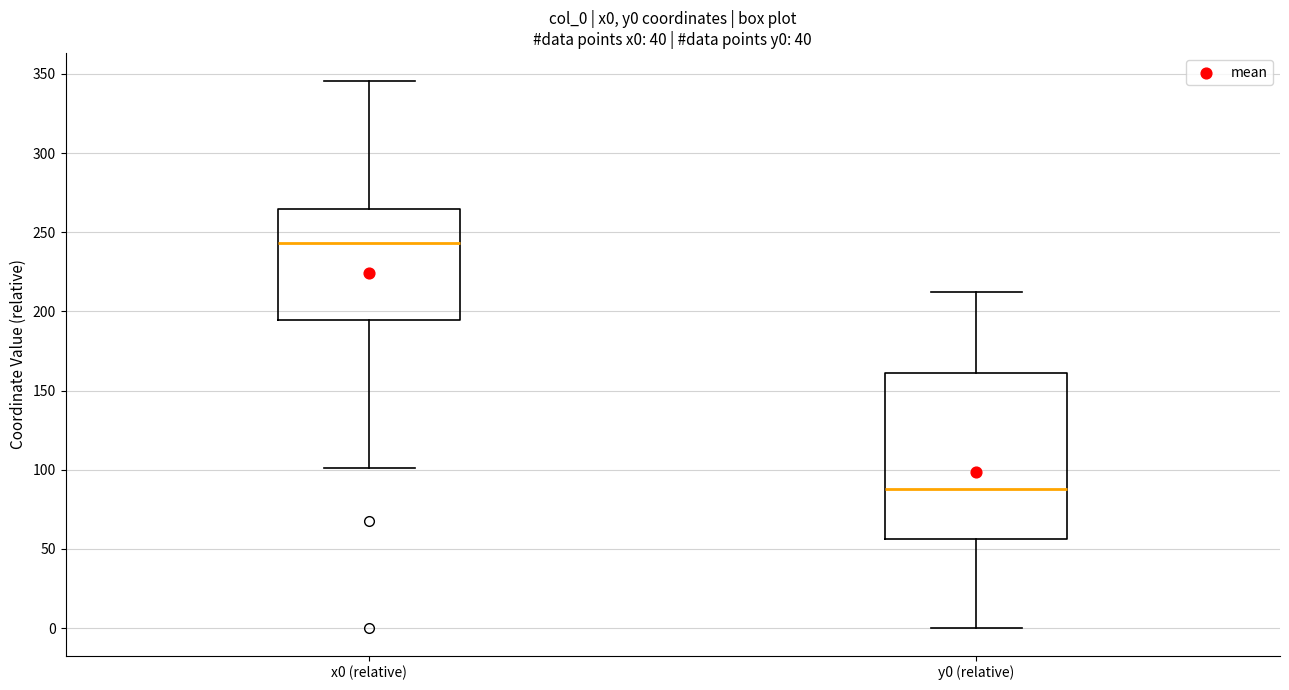

Where is the lower edge of the box for y0 (relative) on the y-axis? The values are not printed on the chart, so give them approximately, as read against the axis.

55